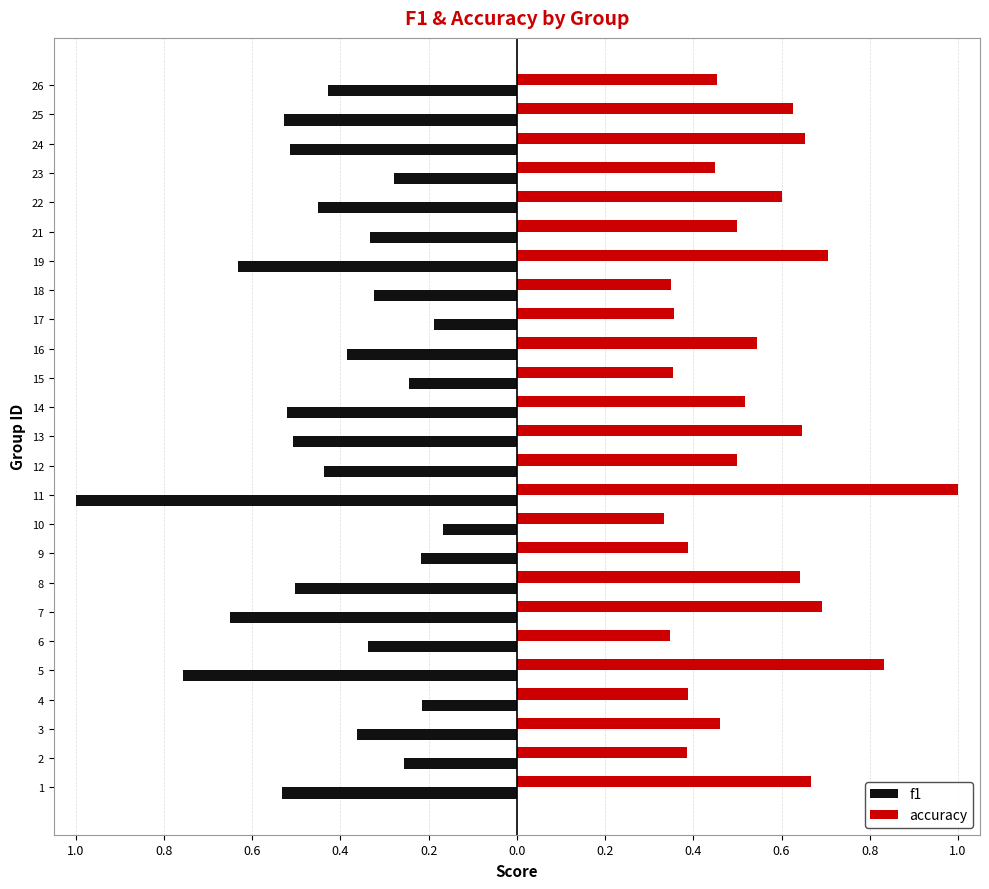

What is the label of the 1st bar from the left?

1.0